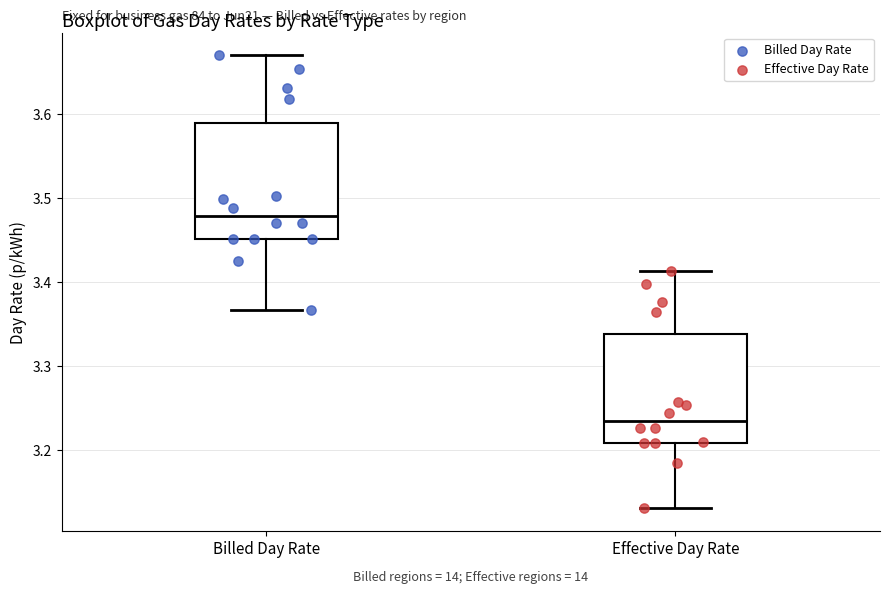

Where does the lower whisker of the box for Effective Day Rate end on the y-axis? The values are not printed on the chart, so give them approximately, as read against the axis.

3.13